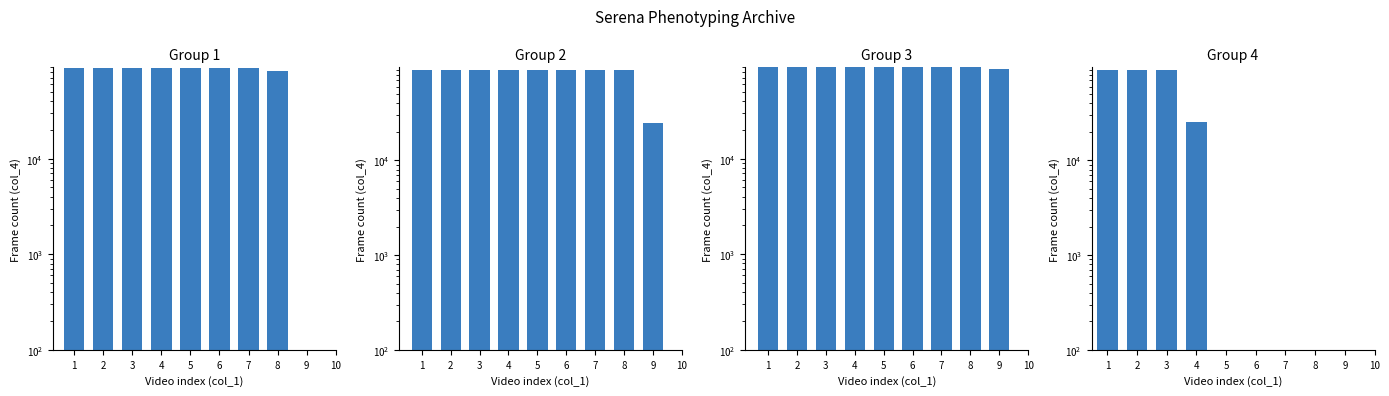

List the series in order of their peak value, highest first.

Group 3, Group 4, Group 2, Group 1